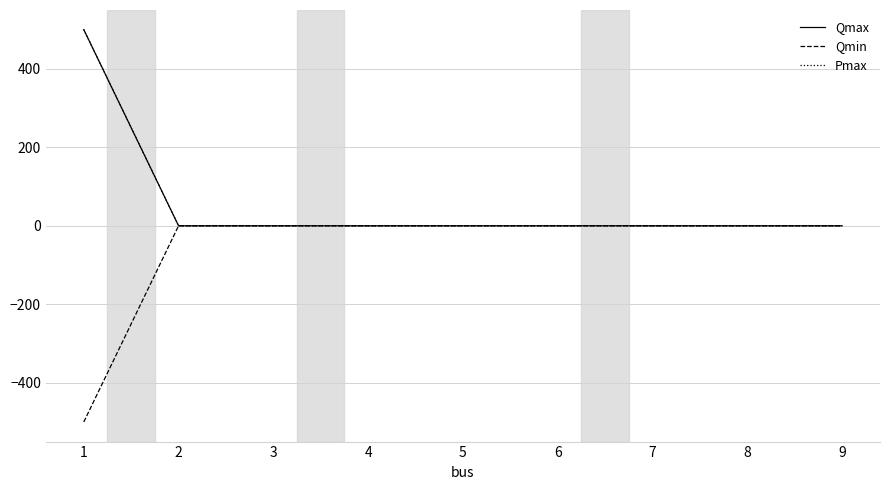

At which category is the sum across all series the highest?

1